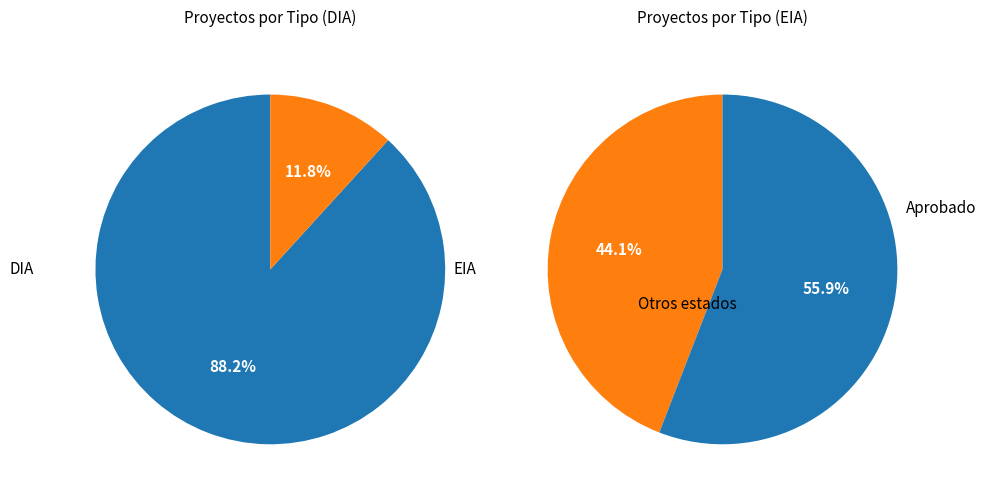

To the nearest percent, what is the combined percentage of EIA and DIA?

100%